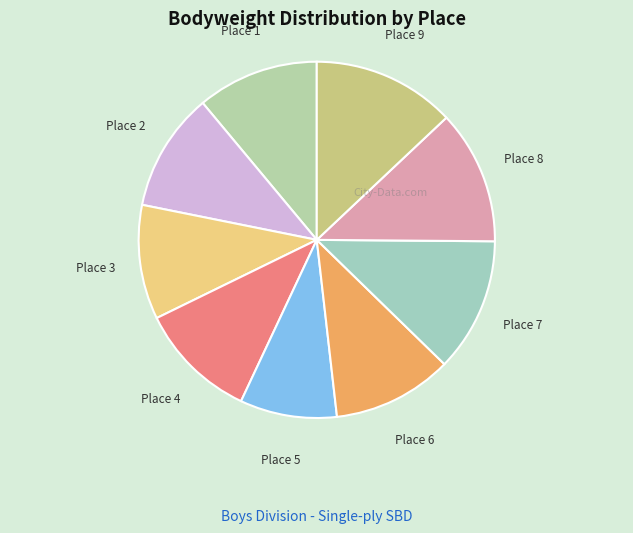

Is there any slice that represents more than half of the pie?

No